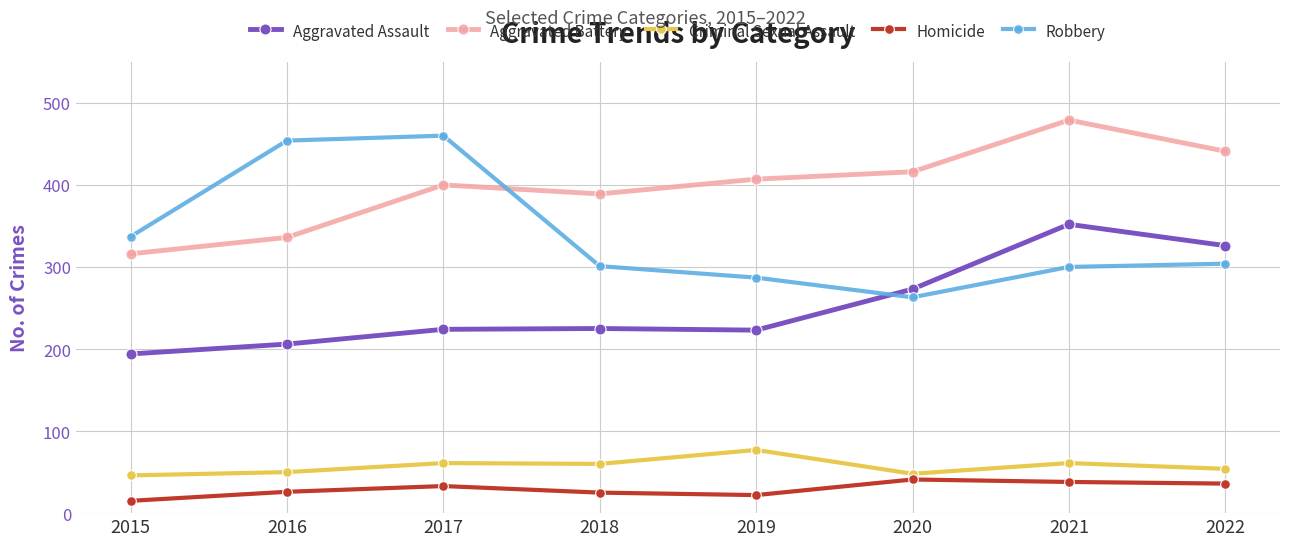

True or false: Homicide and Aggravated Assault intersect in this chart.

False